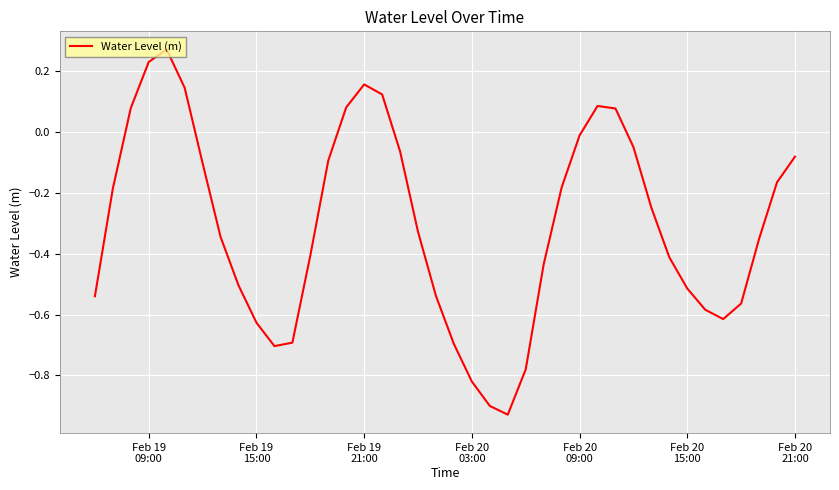

How many lines are shown in the chart?

1